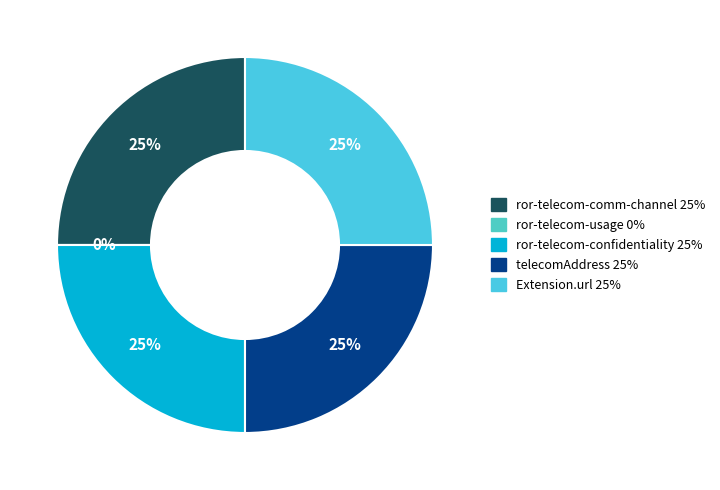

What percentage do Extension.url and Extension.extension:ror-telecom-confidentiality-level together represent?

50.0%